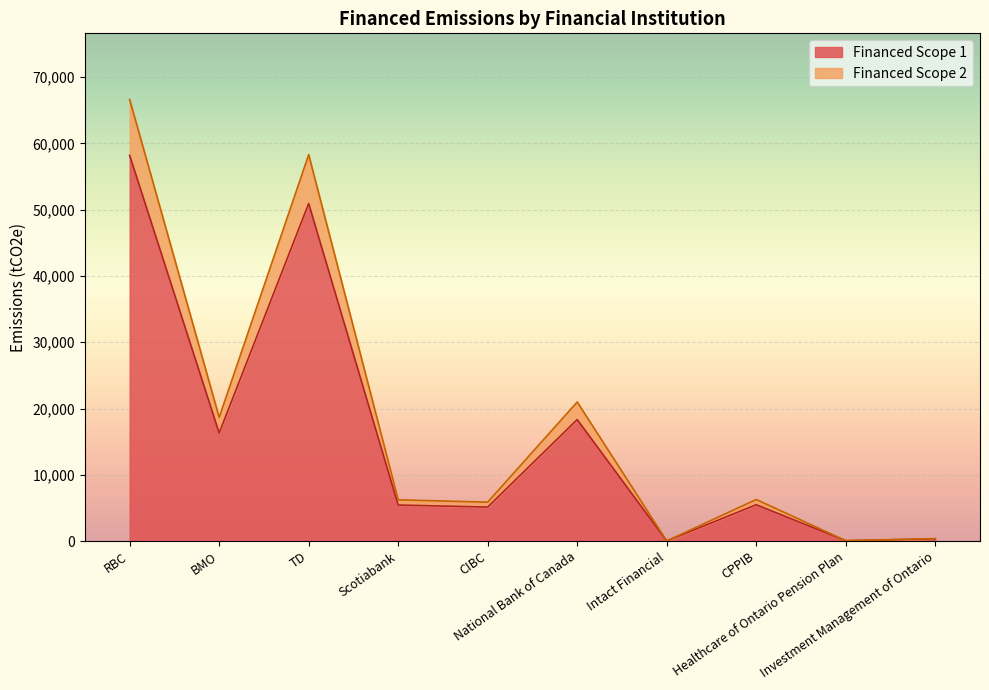

Read the Financed Scope 1 value at CIBC.

5127.6